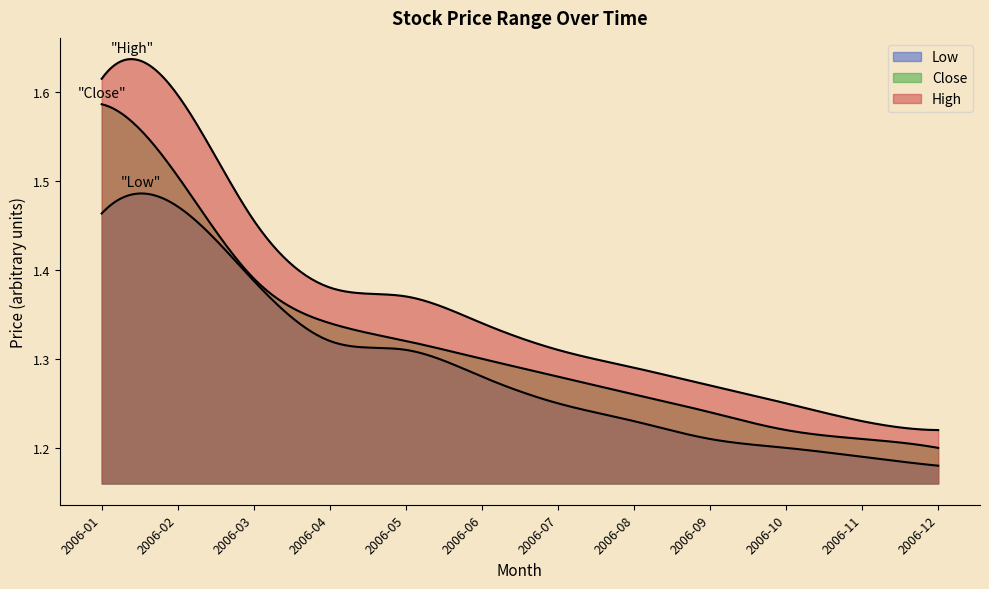

Does the chart have visible grid lines?

No